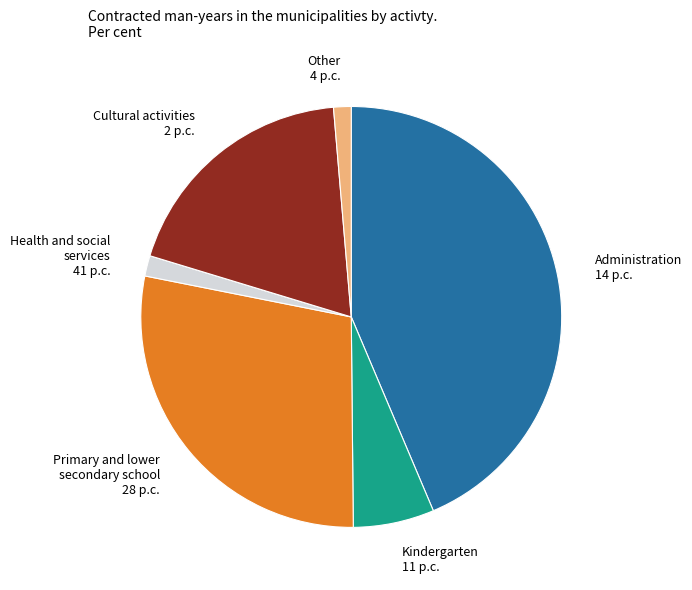

Which category has the biggest portion of the pie?

Administration 14 p.c.